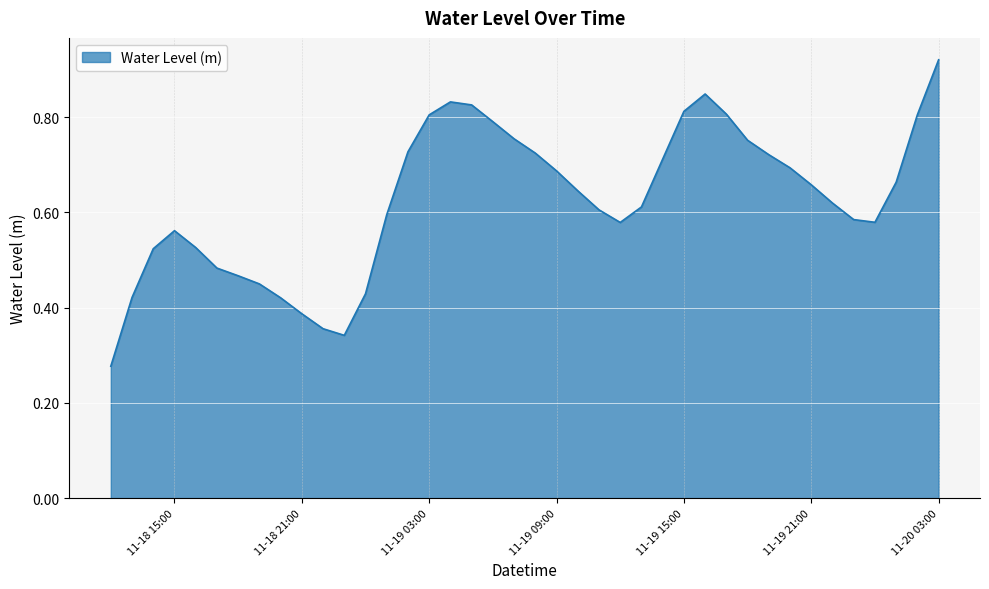

At which label is the value closest to 0?

2024-11-18 12:00:00